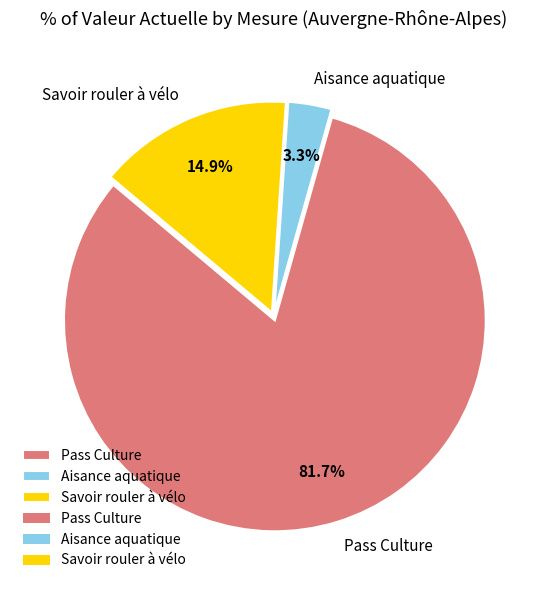

What percentage is the Pass Culture slice, to the nearest percent?

82%